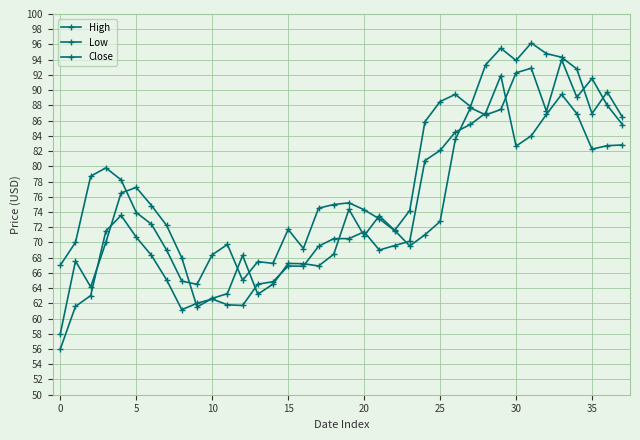

Count the number of categories in the chart.

38